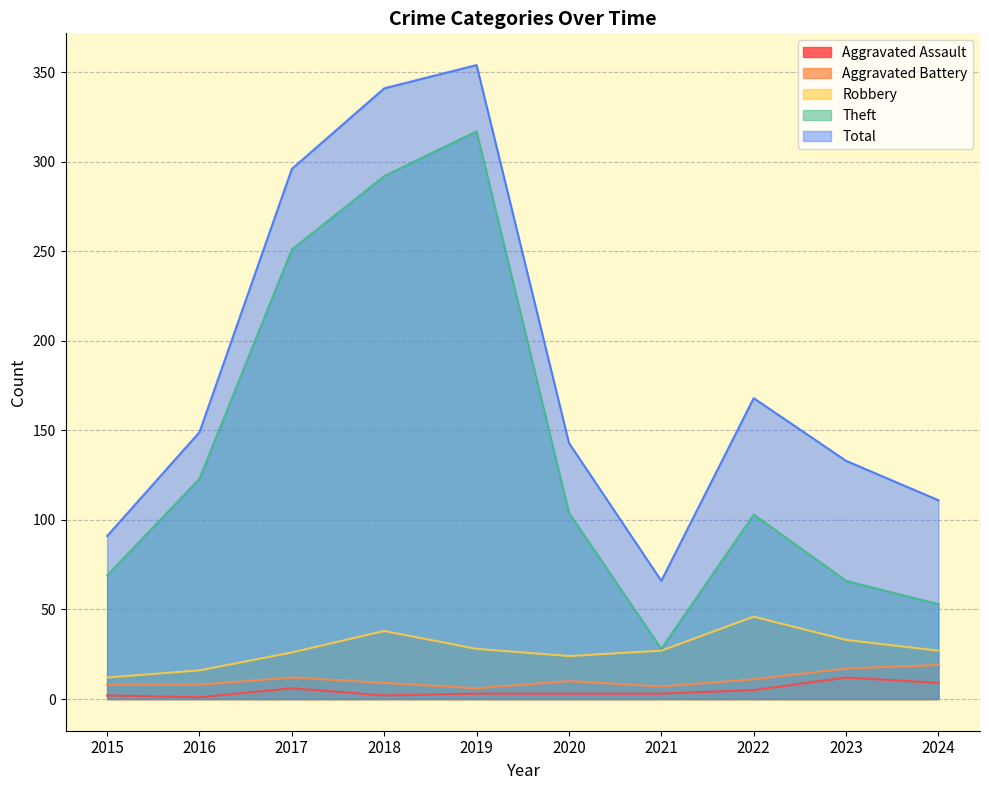

What is the value of the Aggravated Battery point at the 2nd from the left?

8